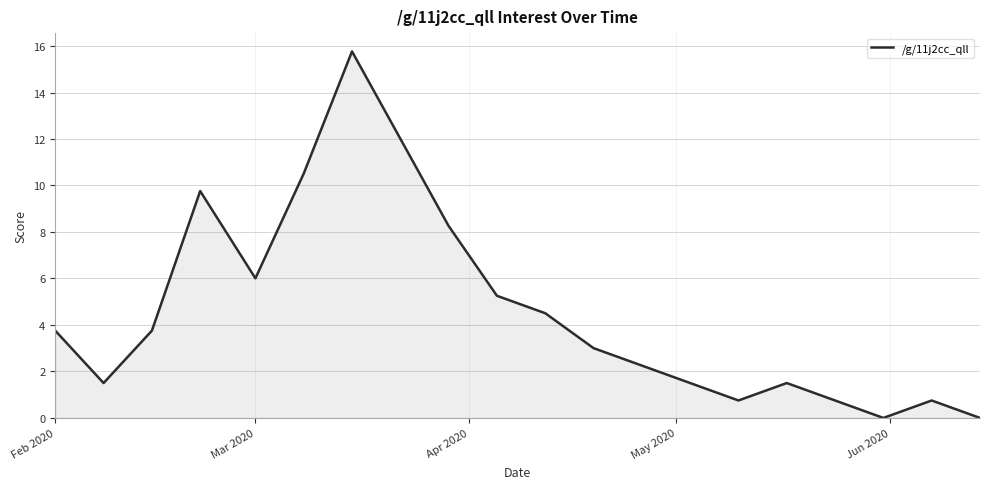

What is the difference between the maximum and minimum values?

15.8